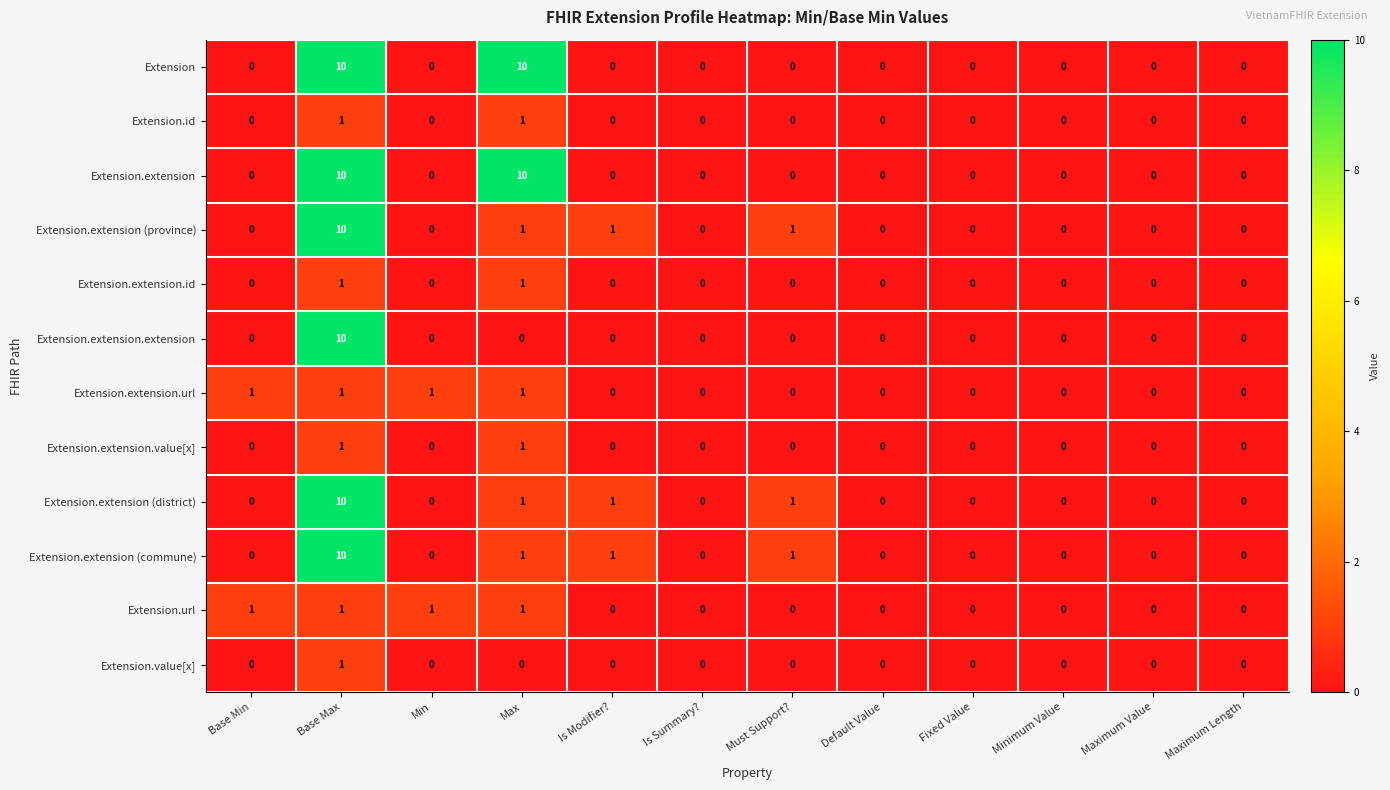

At which label does Extension.extension (commune) reach its peak?

Base Max